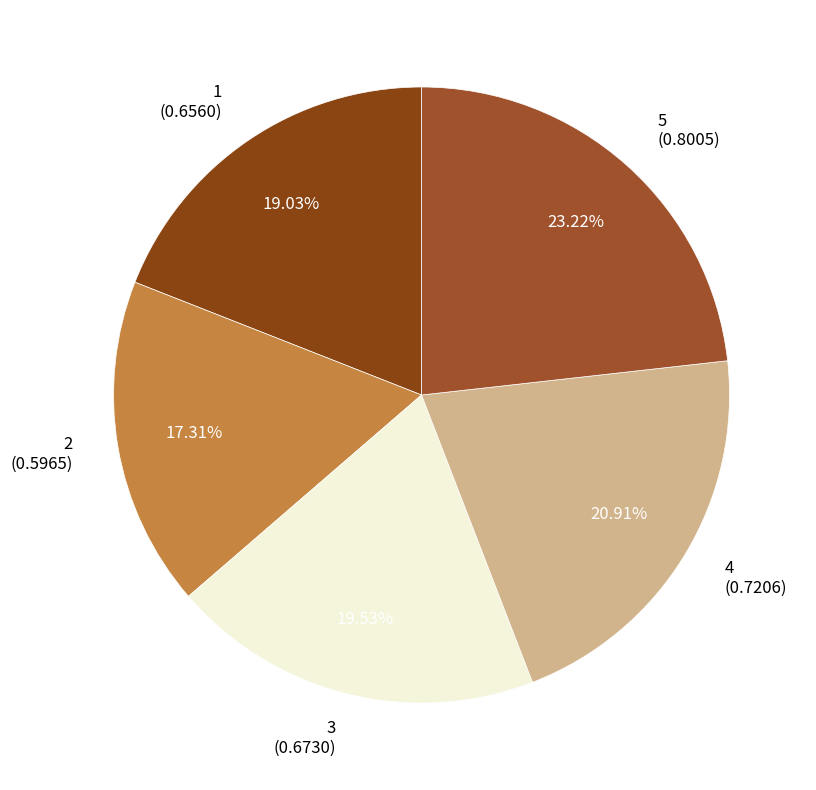

Do 2 (0.5965) and 3 (0.6730) together represent more than half of the pie?

No